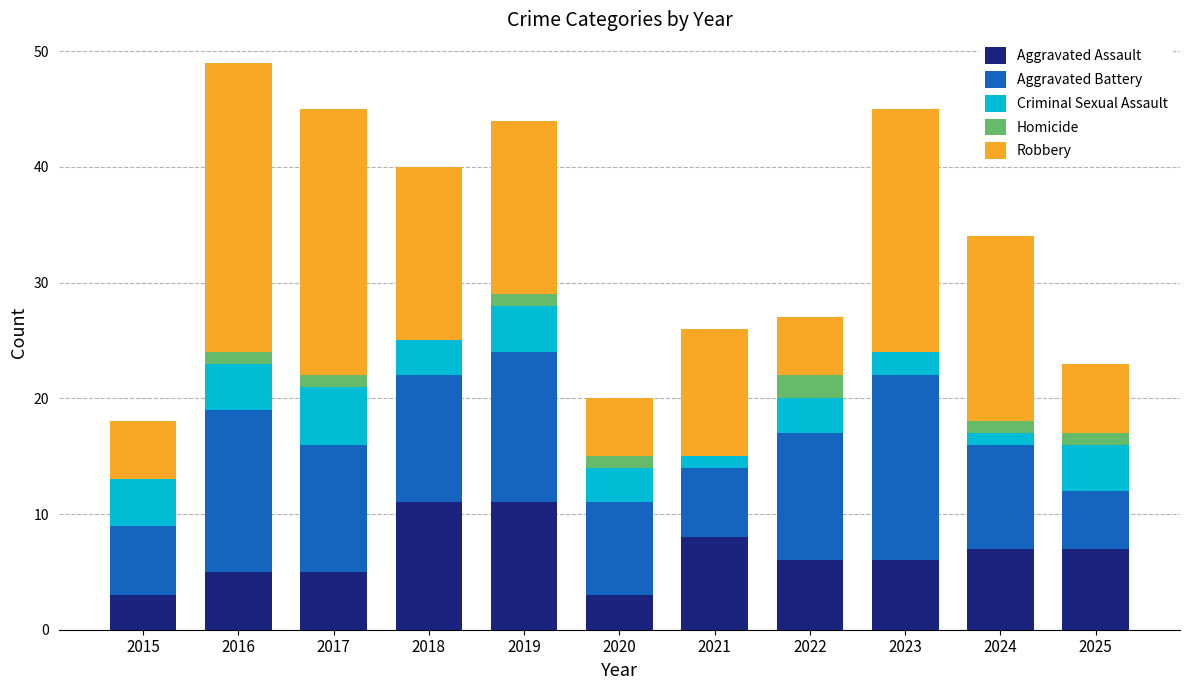

The Aggravated Assault series shows 5 at 2016. True or false?

True